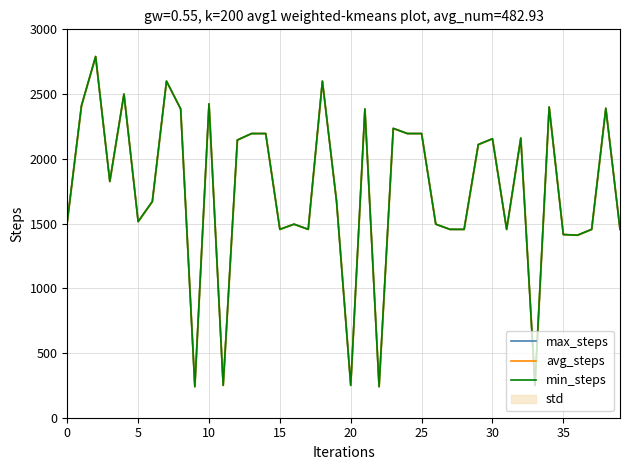

What is the minimum value shown in the chart?

240